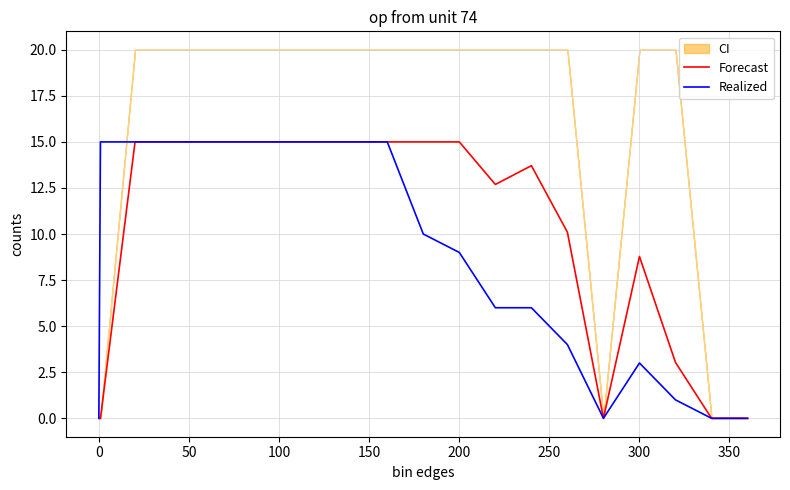

What is the highest value of the Realized series?

15.0